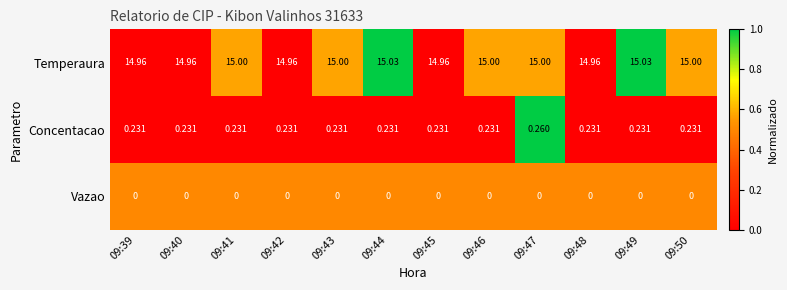

List the series in order of their peak value, lowest first.

Vazao, Concentacao, Temperaura